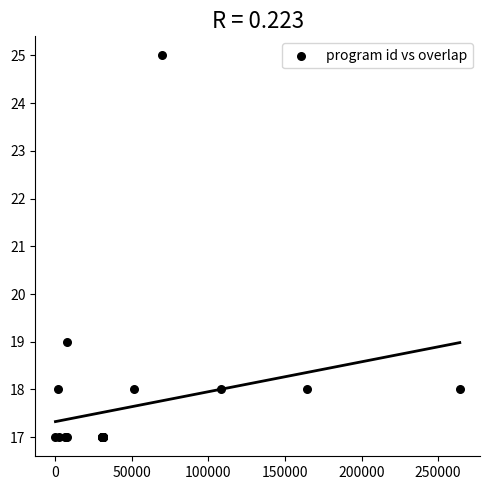

What Y value in the scatter plot is closest to 21?

19